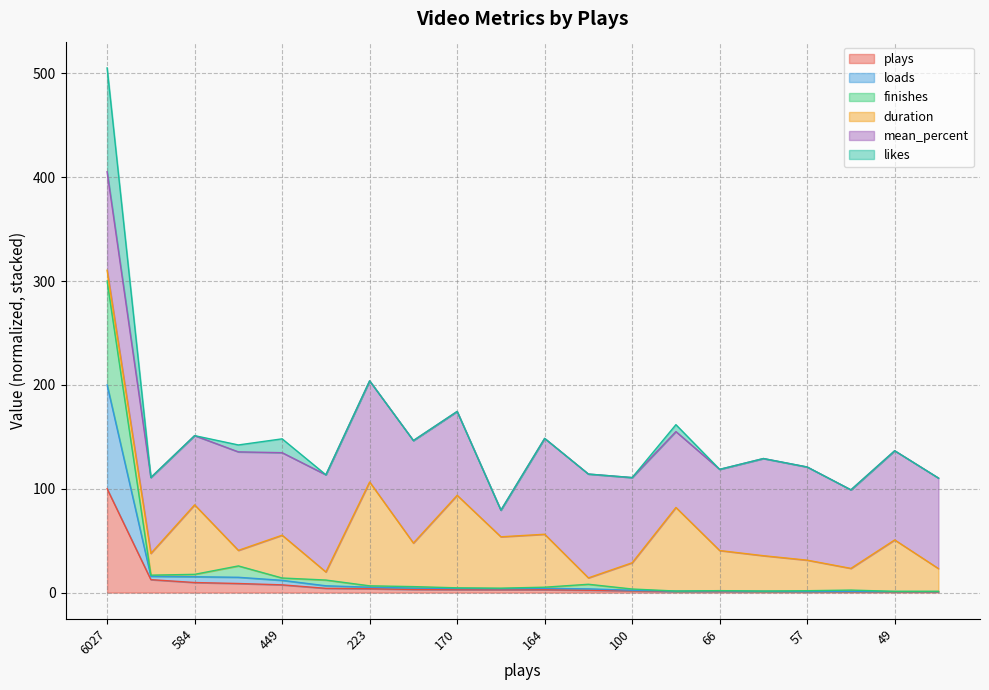

At which label does plays reach its peak?

6027